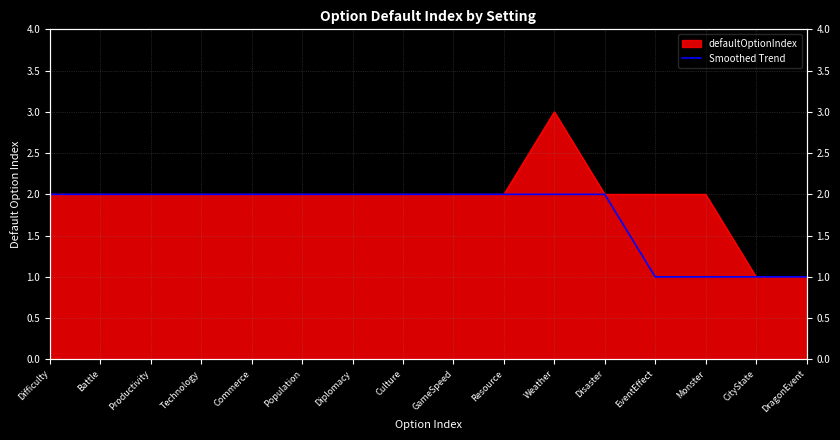

The chart shows a value of 1 at Weather. True or false?

False